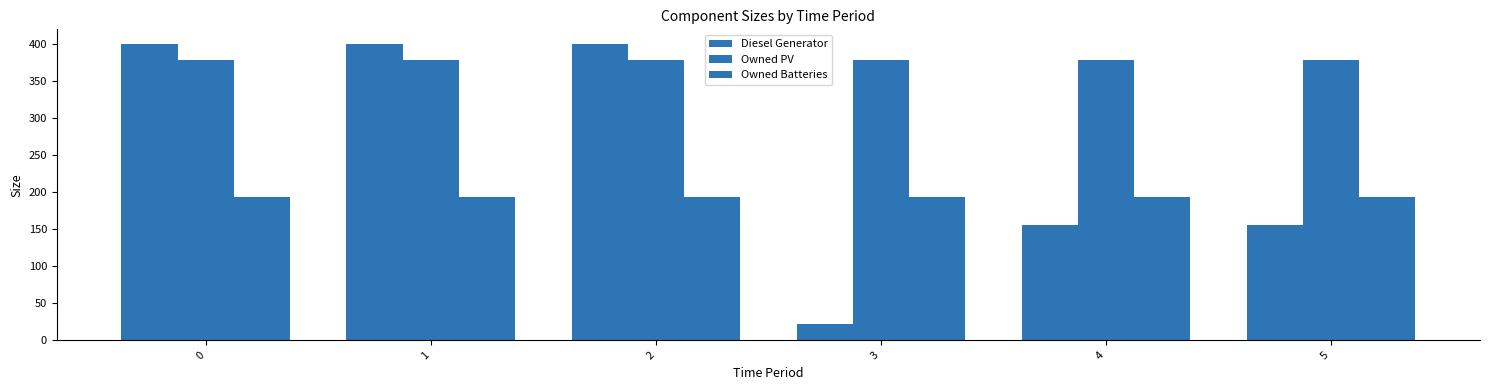

What is the sum of the Diesel Generator values at 3 and 2?

422